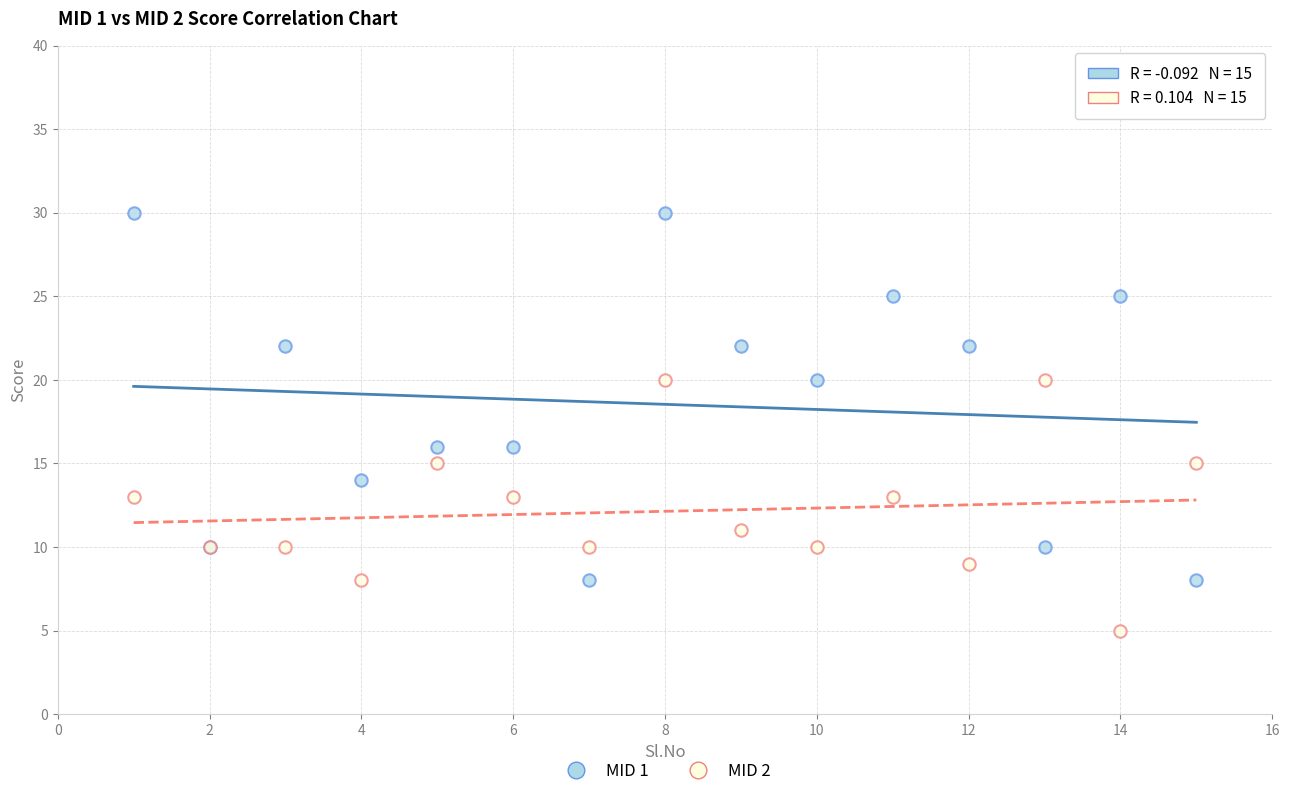

Which series has the largest Y range (max minus min)?

MID 1